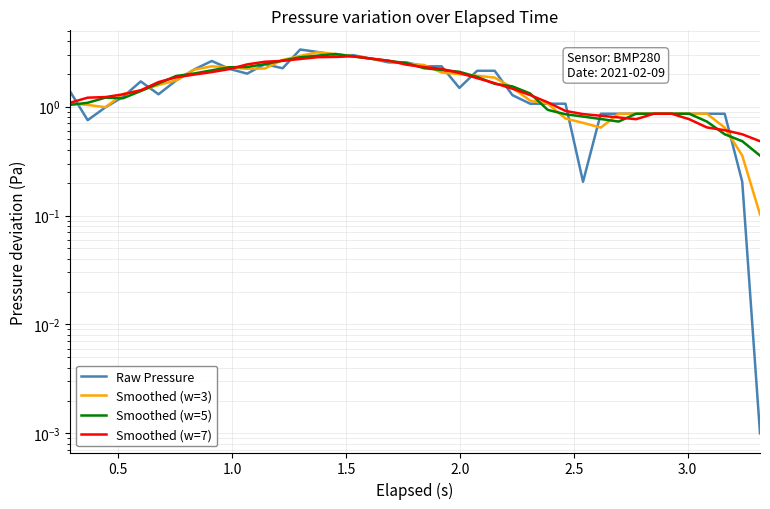

What is the highest value of the Smoothed (w=3) series?

3.2